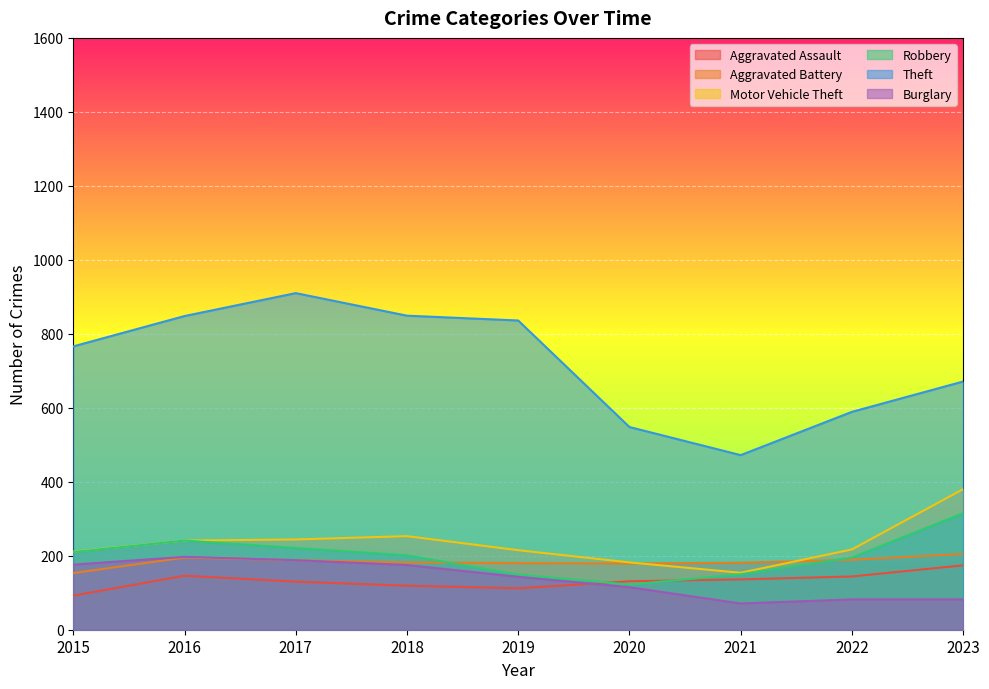

What is the approximate value of Theft at 2015?

766